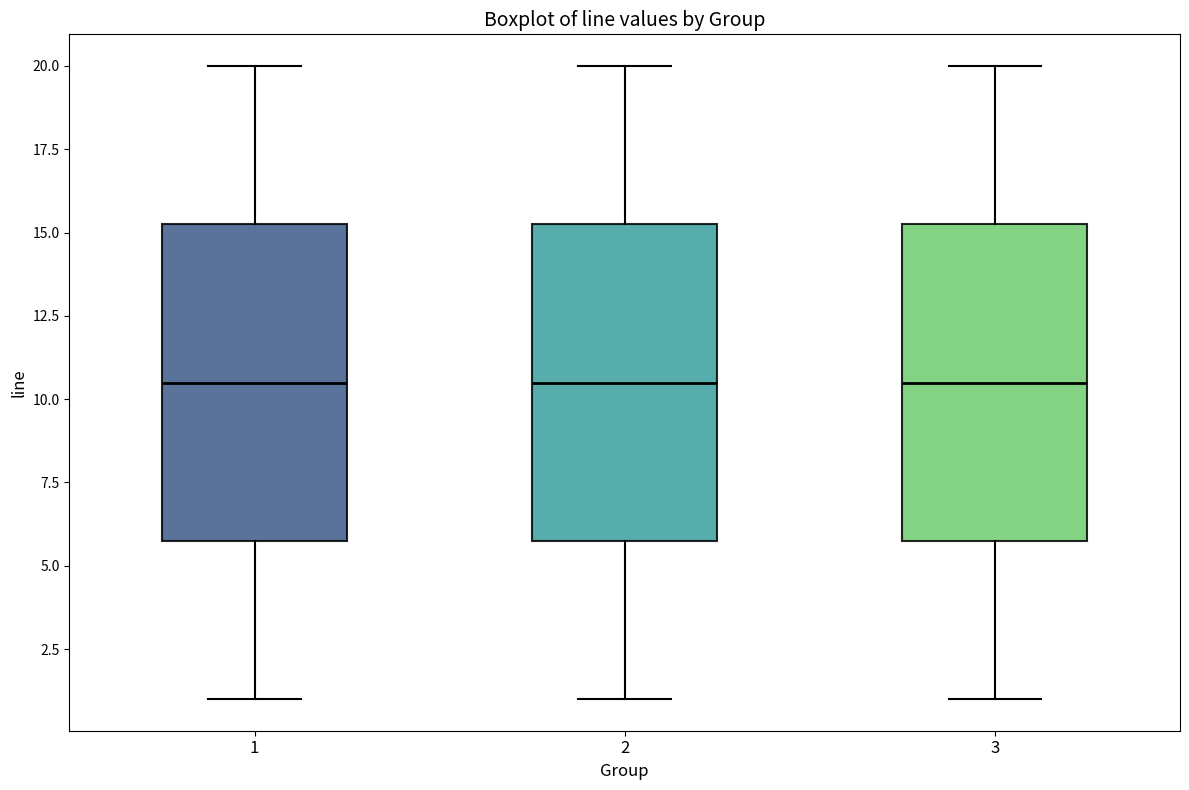

Reading left to right, transcribe this box plot: for each box, give where its median line is, the range the box spans, and where its two whiskers end, as read against the y-axis. The values are not printed on the chart, so give them approximately, as read against the axis.

1: median 10.5, box 6.0 to 15.5, whiskers 1.0 to 20.0
2: median 10.5, box 6.0 to 15.5, whiskers 1.0 to 20.0
3: median 10.5, box 6.0 to 15.5, whiskers 1.0 to 20.0